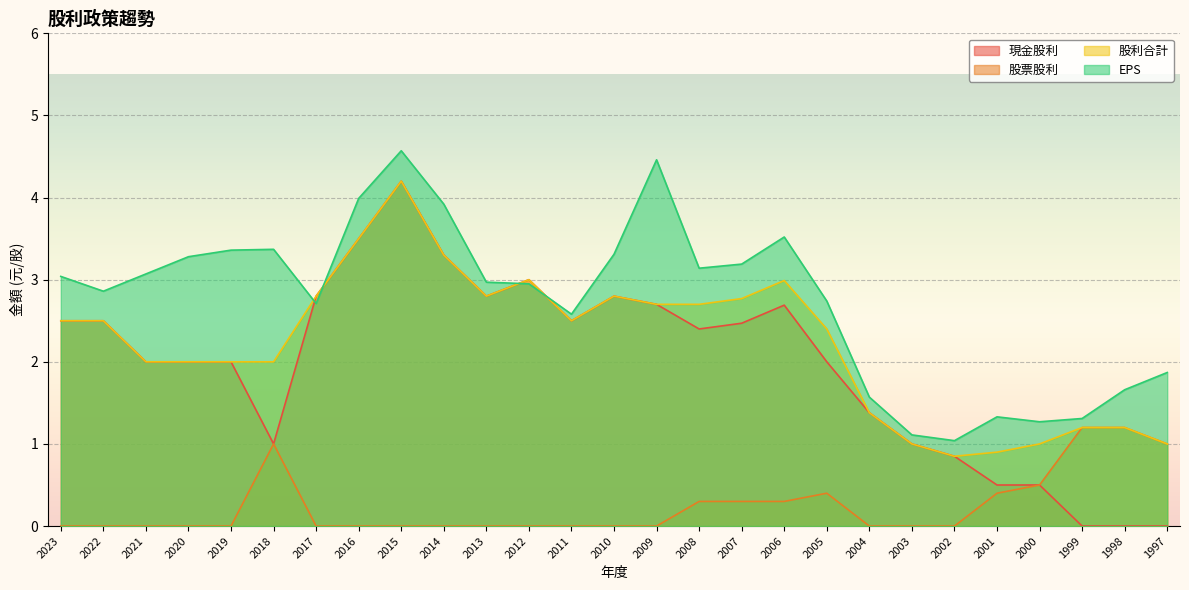

How many times do 現金股利 and EPS cross each other?

4